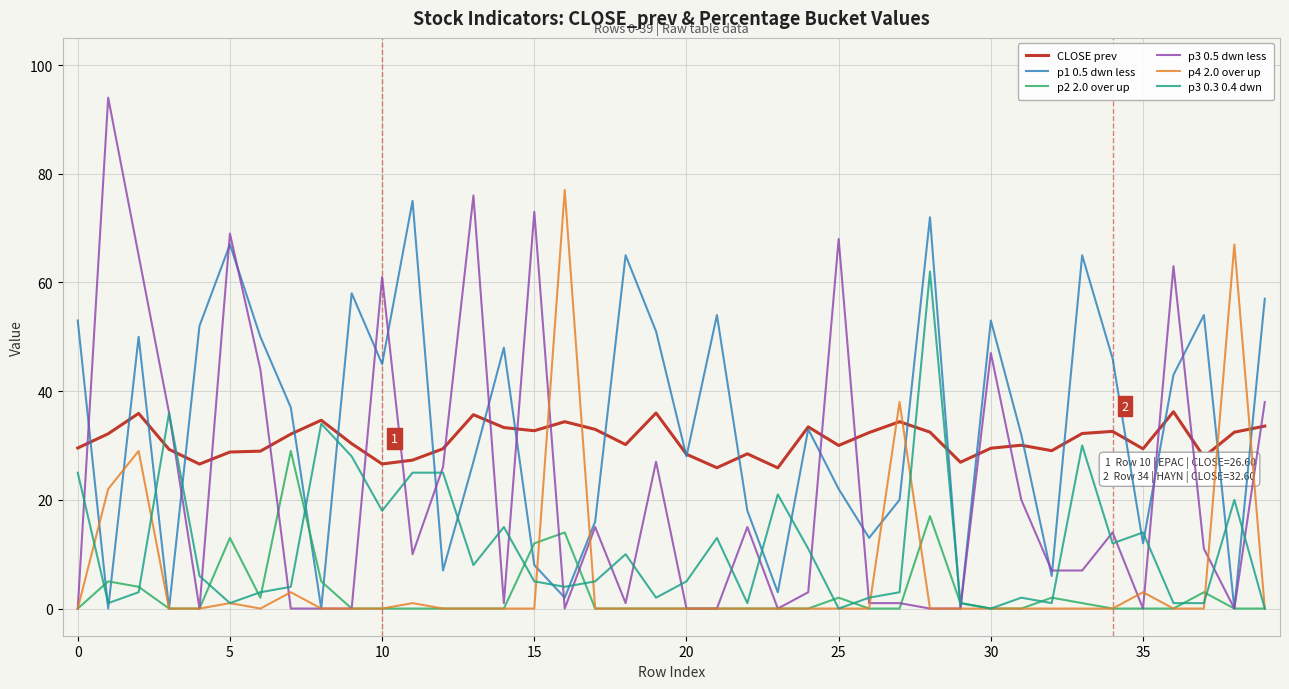

What is the highest value of the CLOSE prev series?

36.2